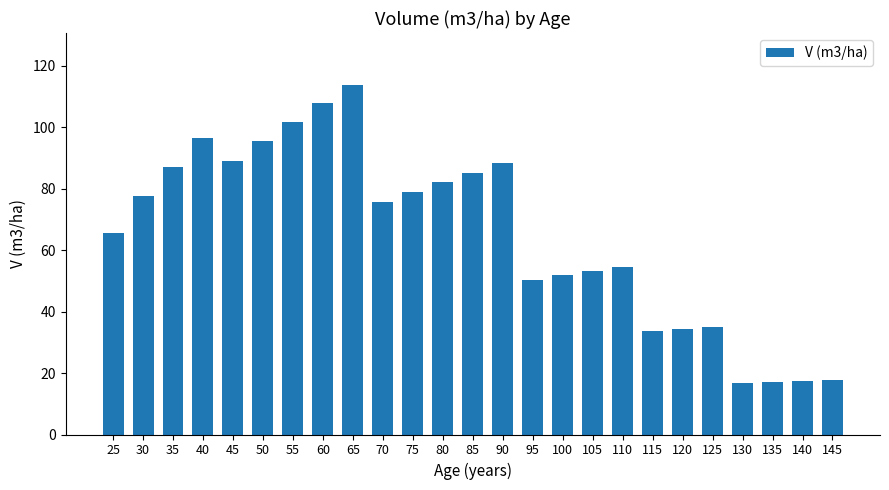

What is the sum of the values at 60 and 100?

159.6